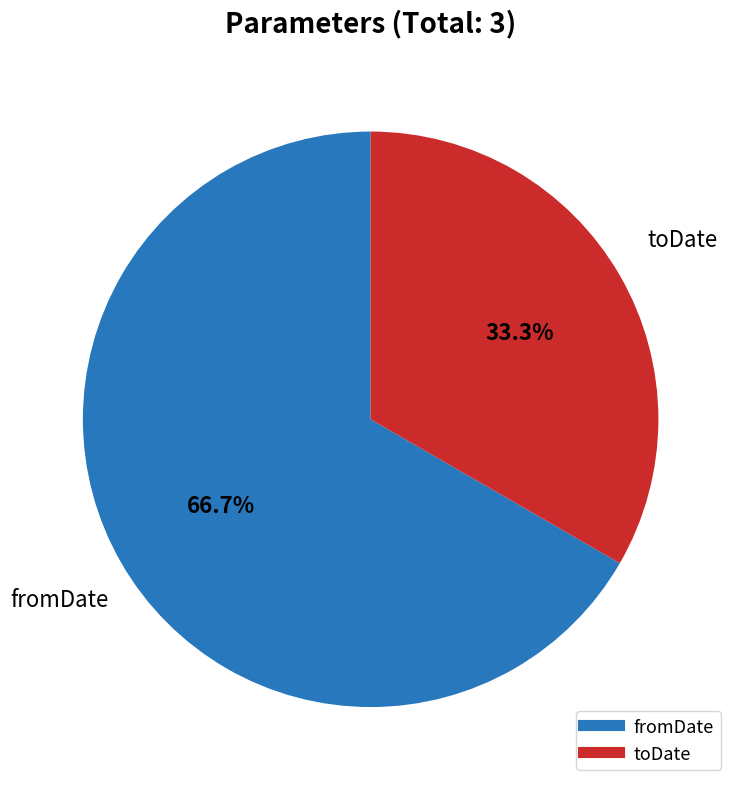

What portion of the pie excludes toDate?

66.7%